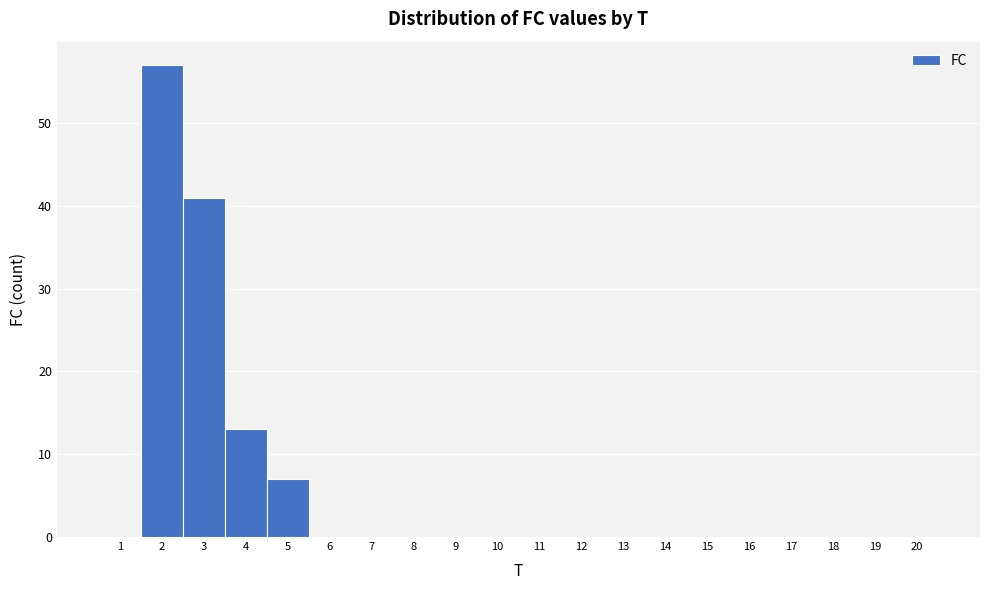

How tall is the bar that spans 2.5 to 3.5 on the x-axis? The values are not printed on the chart, so give them approximately, as read against the axis.

41